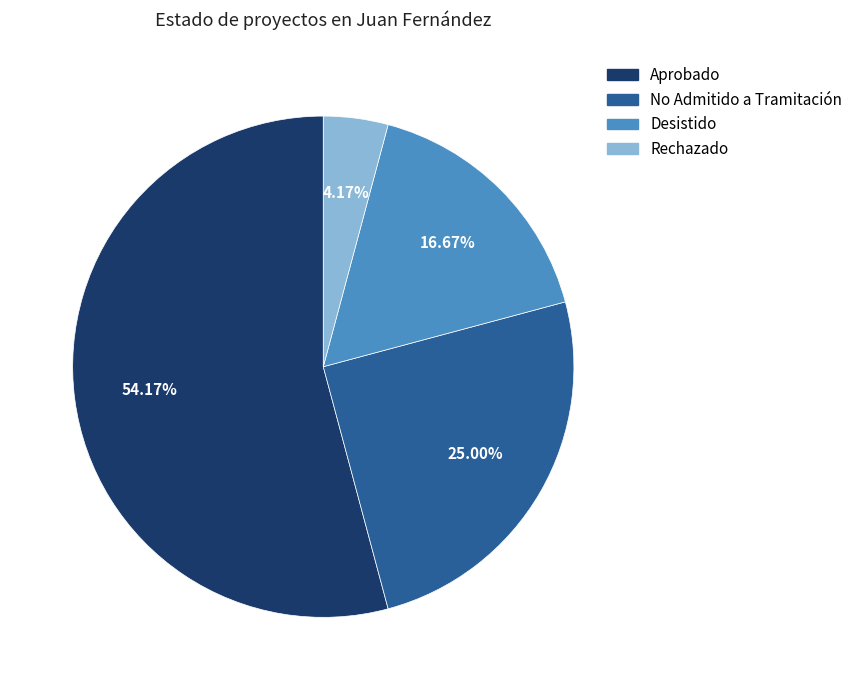

True or false: Aprobado accounts for 54% of the total.

True